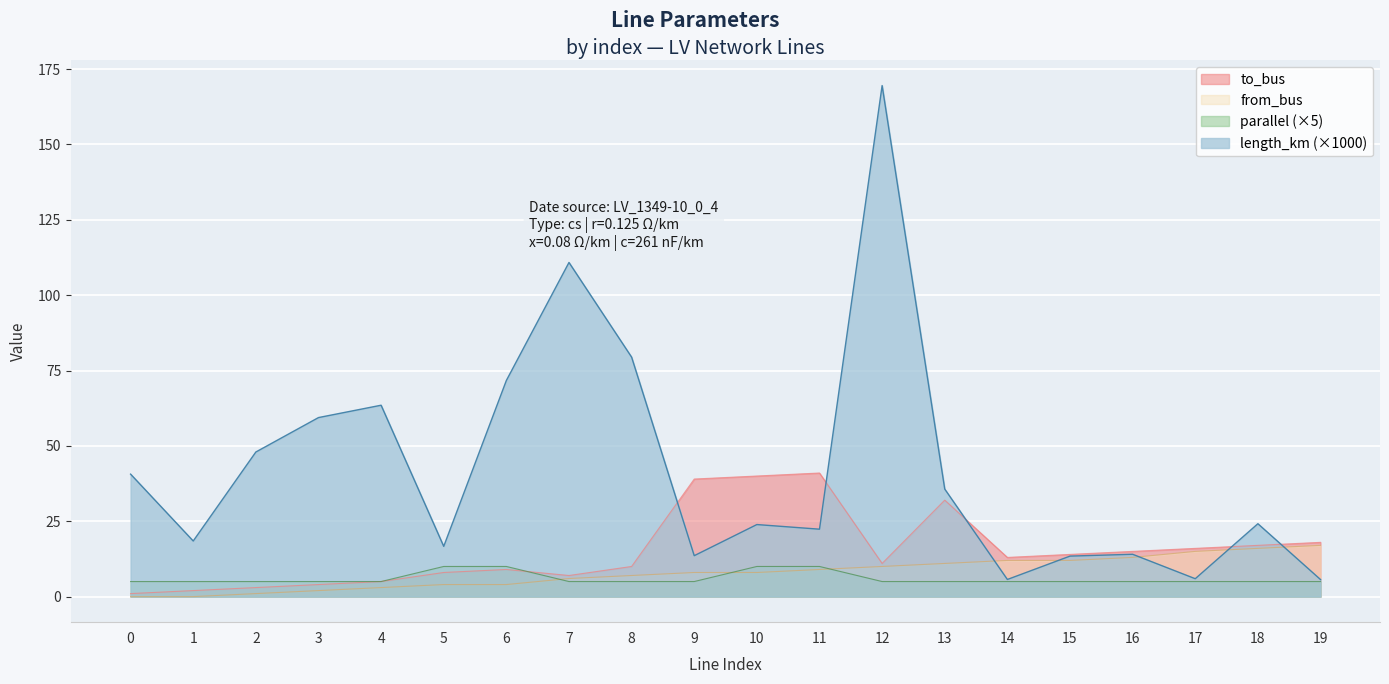

Reading right to left, extract all data points from this chart.

length_km: 5.7	24.2	5.9	14.0	13.4	5.7	35.7	169.5	22.4	23.9	13.6	79.4	110.8	71.7	16.7	63.5	59.4	48.0	18.5	40.6
to_bus: 18.0	17.0	16.0	15.0	14.0	13.0	32.0	11.0	41.0	40.0	39.0	10.0	7.0	9.0	8.0	5.0	4.0	3.0	2.0	1.0
from_bus: 17.0	16.0	15.0	13.0	12.0	12.0	11.0	10.0	9.0	8.0	8.0	7.0	6.0	4.0	4.0	3.0	2.0	1.0	0.0	0.0
parallel: 5.0	5.0	5.0	5.0	5.0	5.0	5.0	5.0	10.0	10.0	5.0	5.0	5.0	10.0	10.0	5.0	5.0	5.0	5.0	5.0